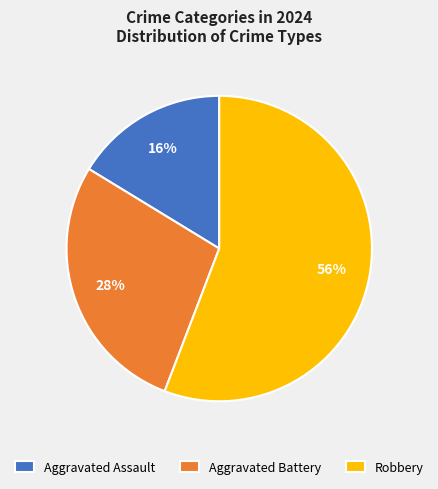

To the nearest percent, what percentage of the pie is Aggravated Assault?

16%